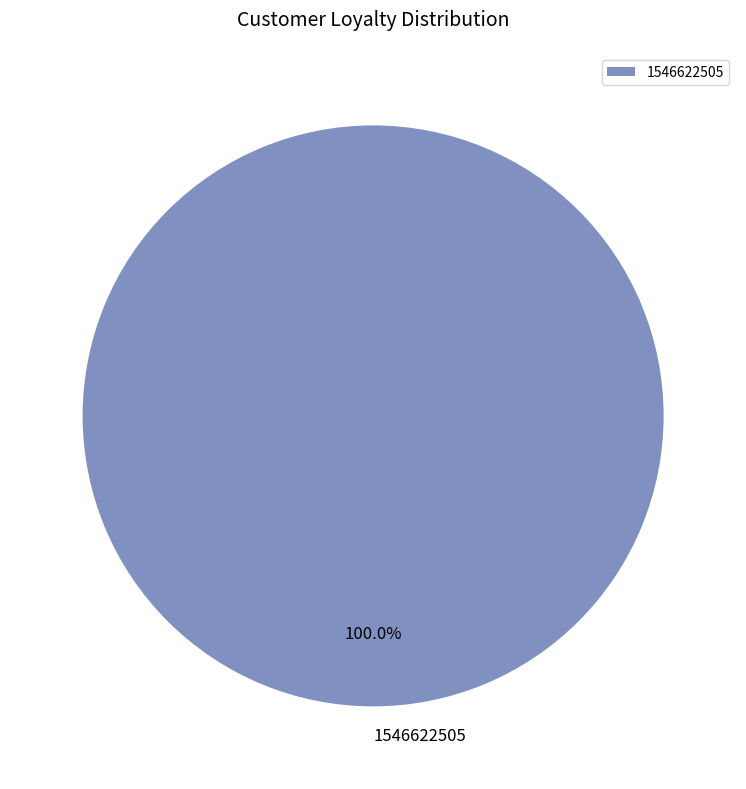

Rank the categories by value from lowest to highest.

1546622505